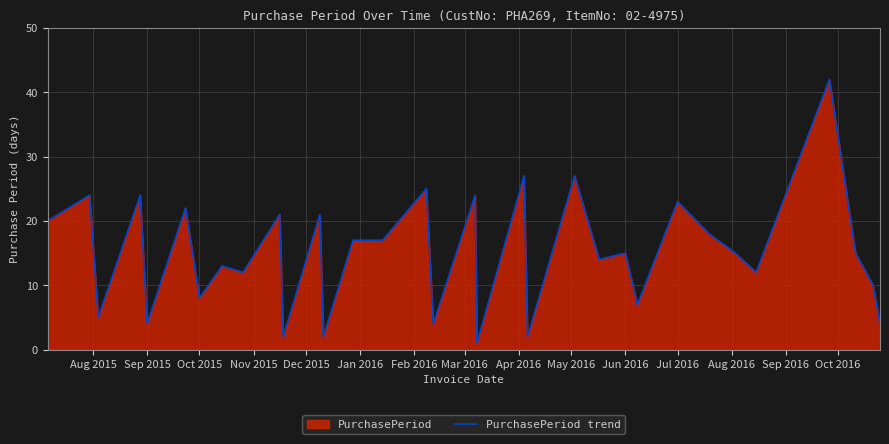

How many values are below 15?

15